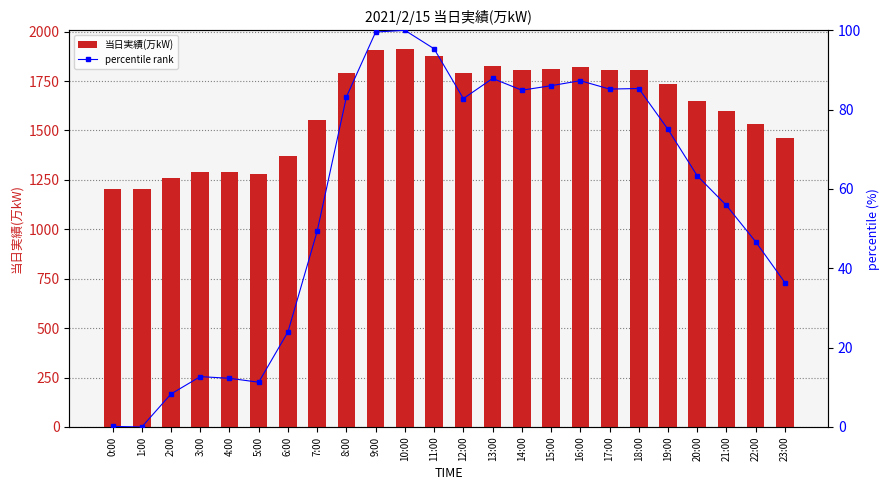

What are all the series names shown in the legend?

当日実績(万kW), percentile rank